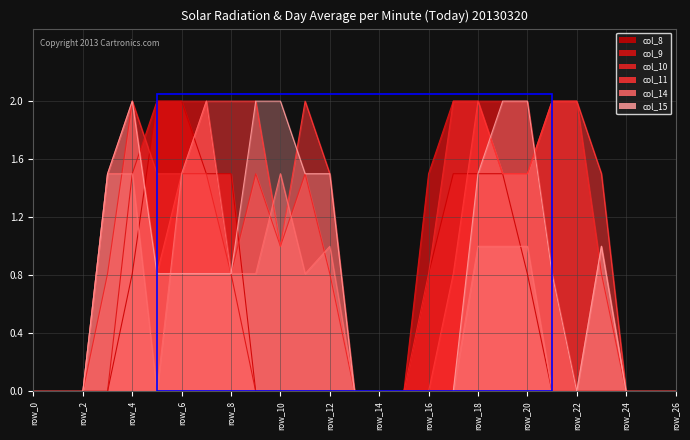

What is the total value across all series at row_20?

8.8